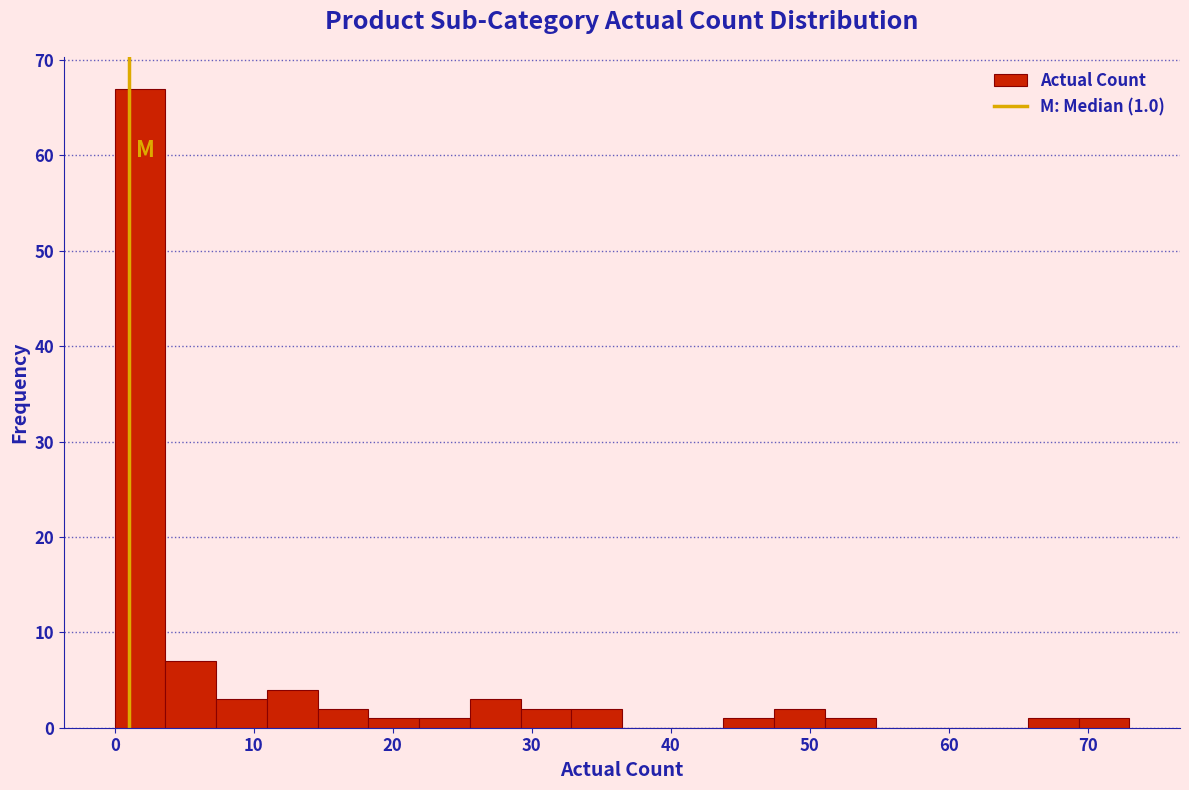

Around what value on the x-axis is the tallest bar? Give the approximate position of its centre, as read against the axis.

2